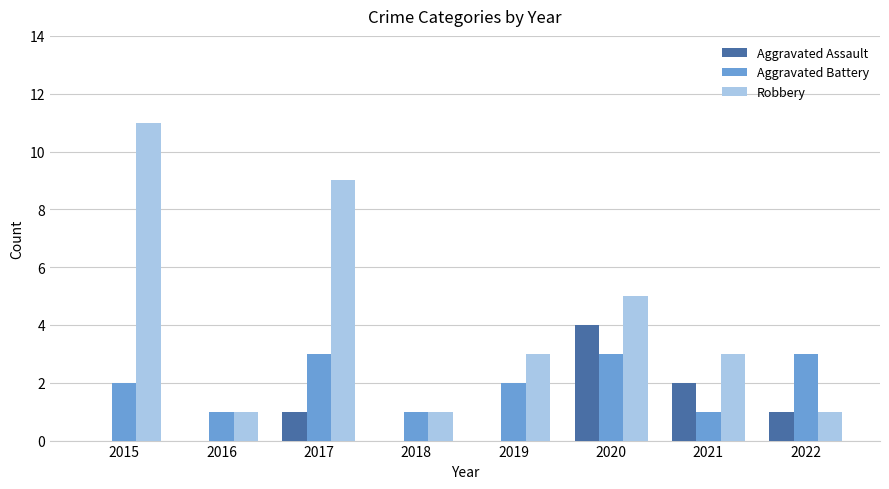

What is the maximum value shown in the chart?

11